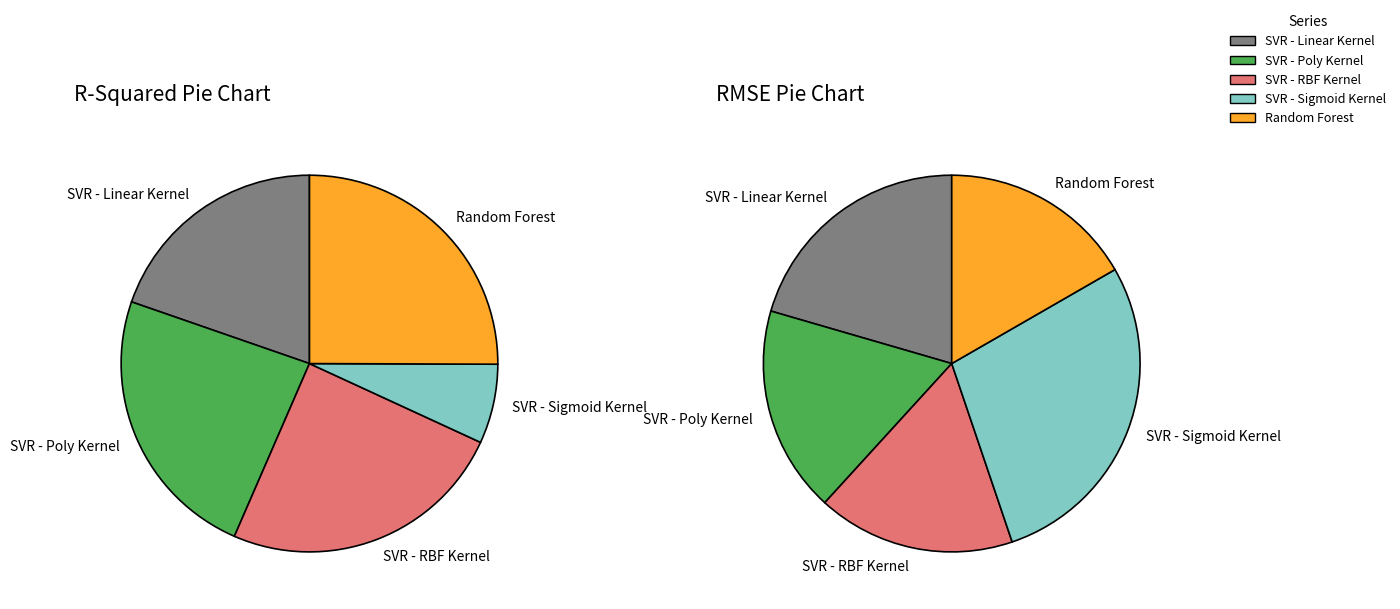

How many slices are in this pie chart?

5